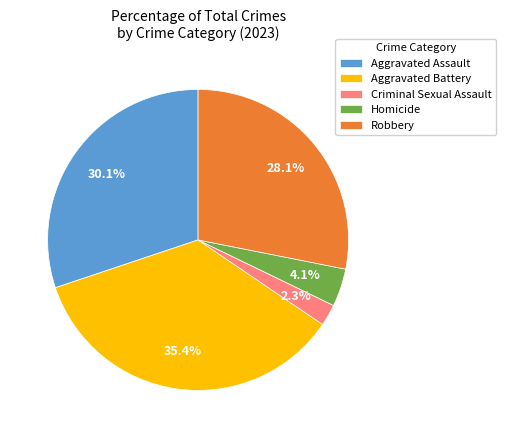

Is it true that Robbery is 15% of the pie?

False